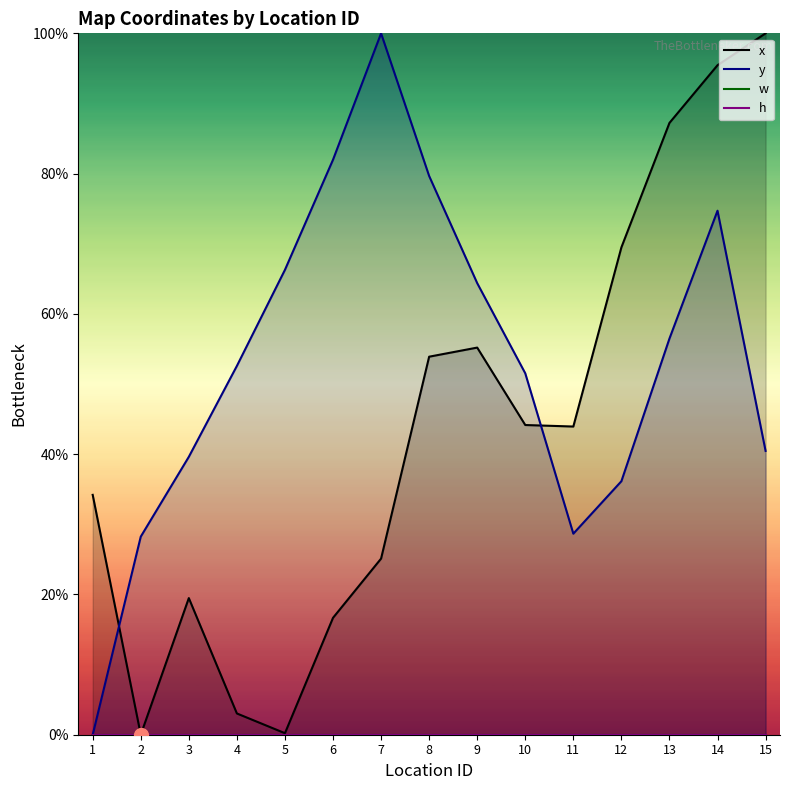

Rank the series at 3 from highest to lowest value.

y, x, w, h